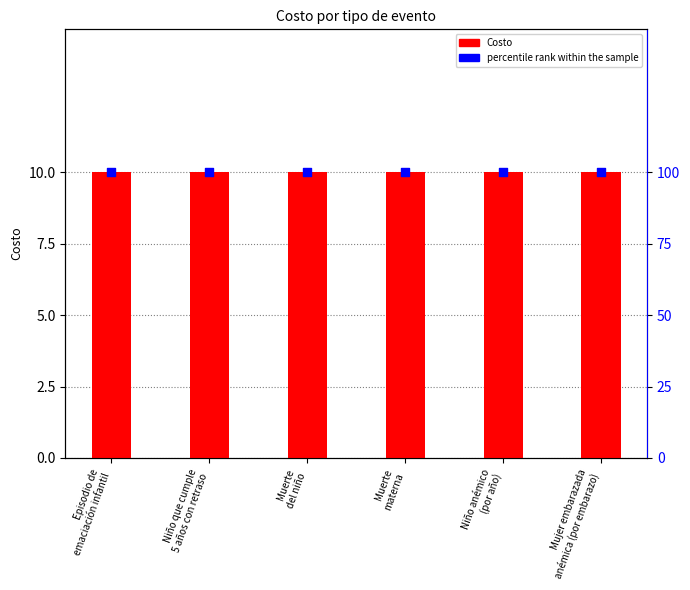

What are all the series names shown in the legend?

Costo, percentile rank within the sample